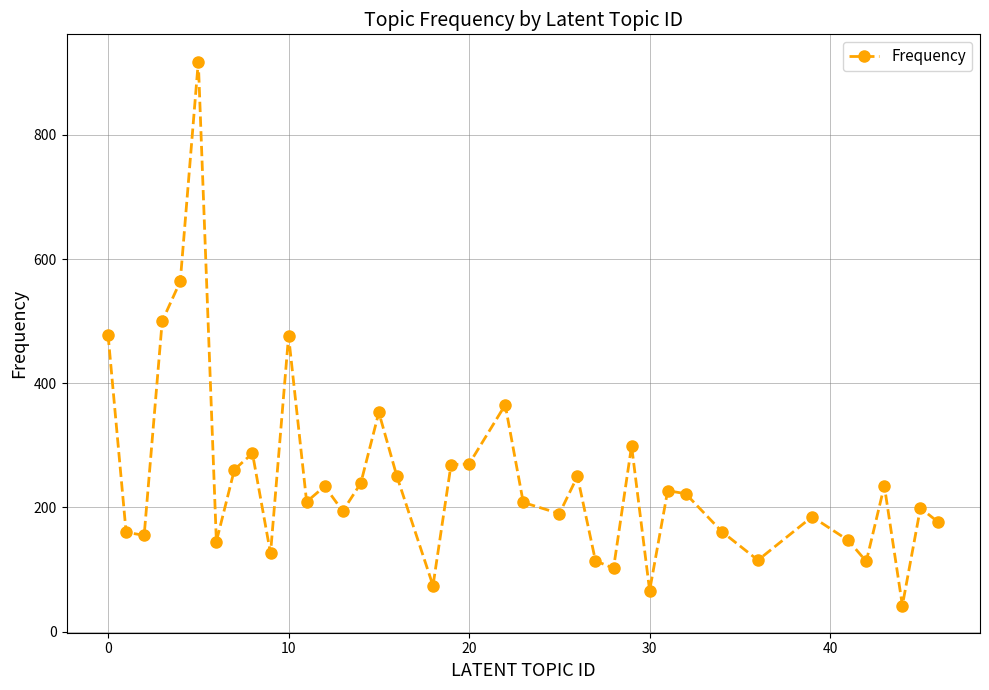

Count the number of data series in this chart.

1